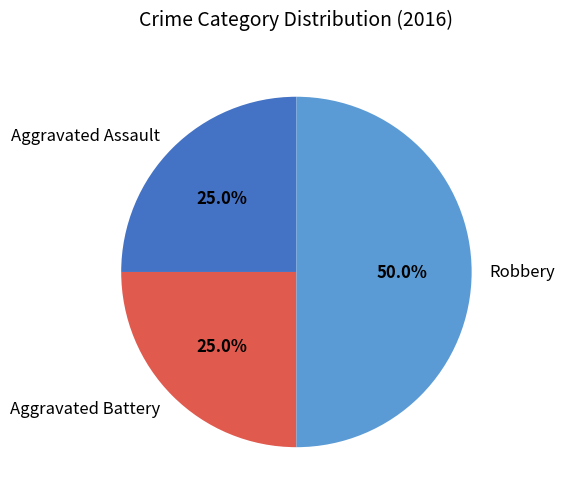

How many segments does this pie chart have?

3